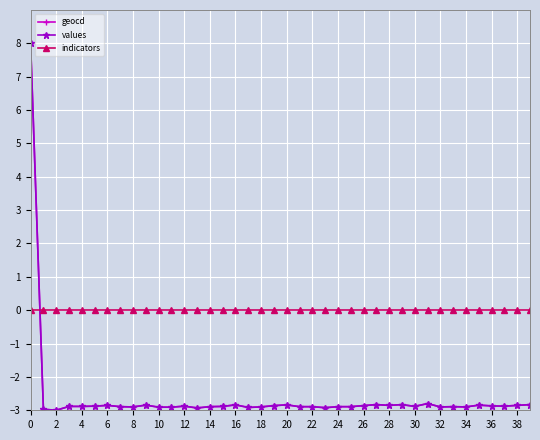

True or false: values and indicators intersect in this chart.

True